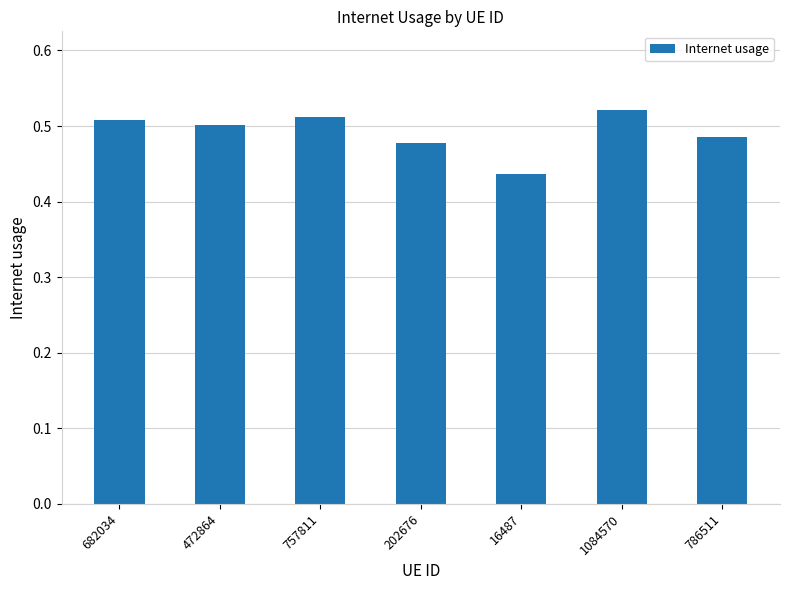

Does the chart contain any negative values?

No